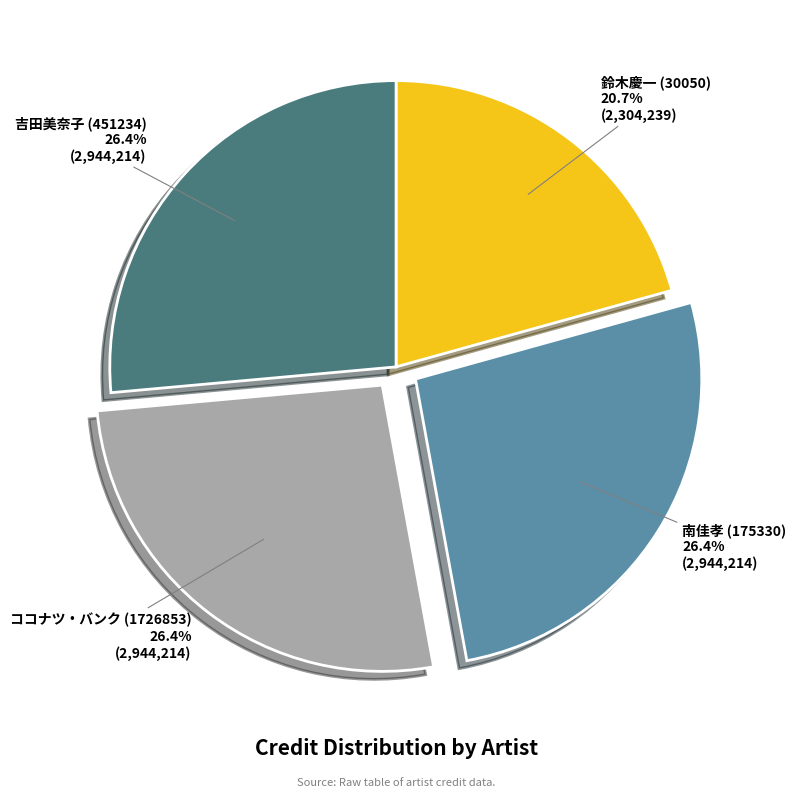

To the nearest percent, what is the combined percentage of 吉田美奈子 (451234) and 鈴木慶一 (30050)?

47%